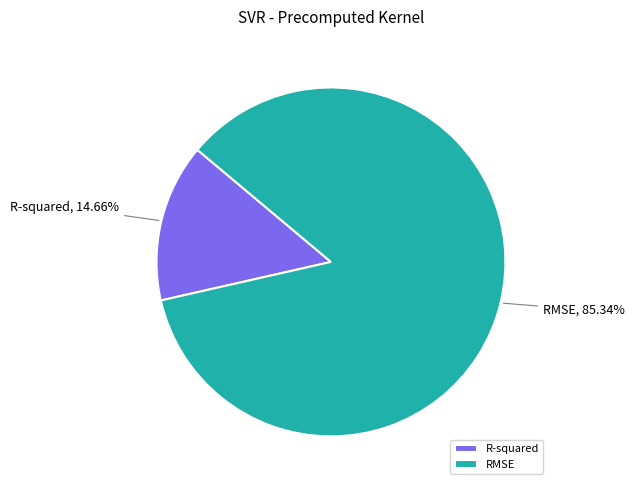

To the nearest percent, what is the combined percentage of R-squared and RMSE?

100%